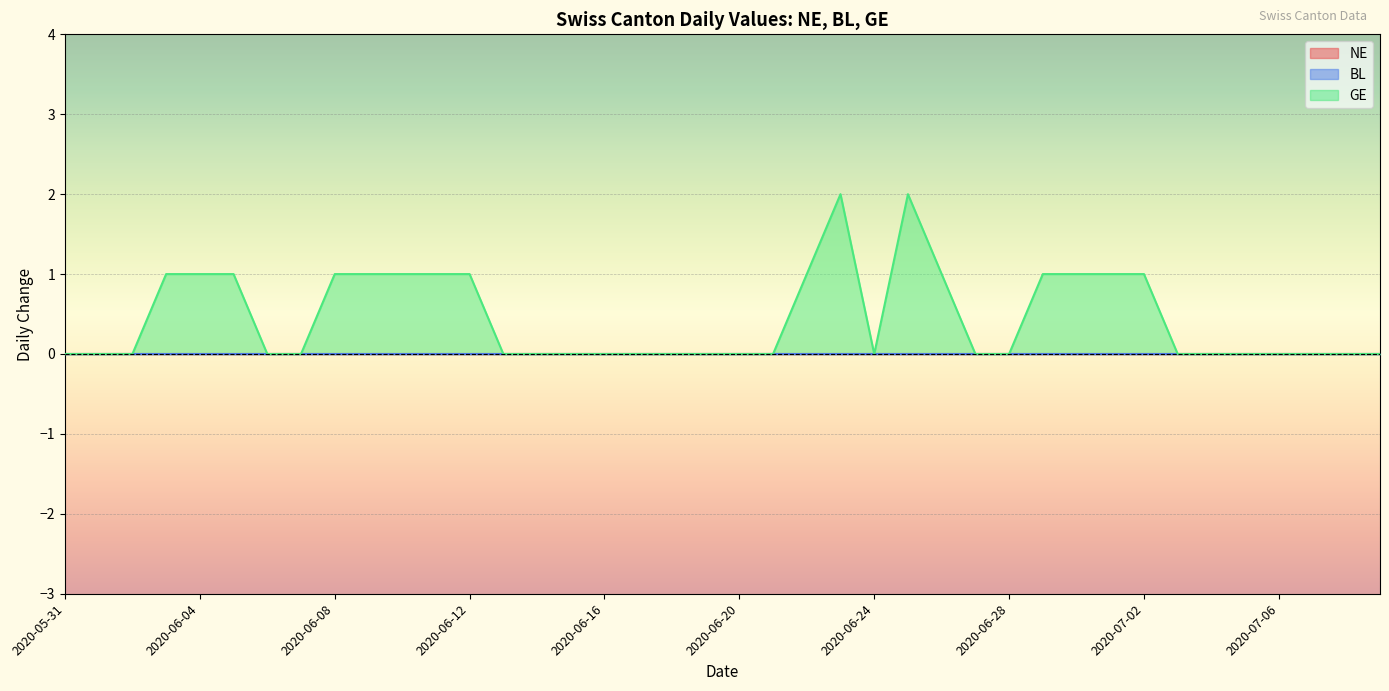

How many categories are shown in the chart?

40